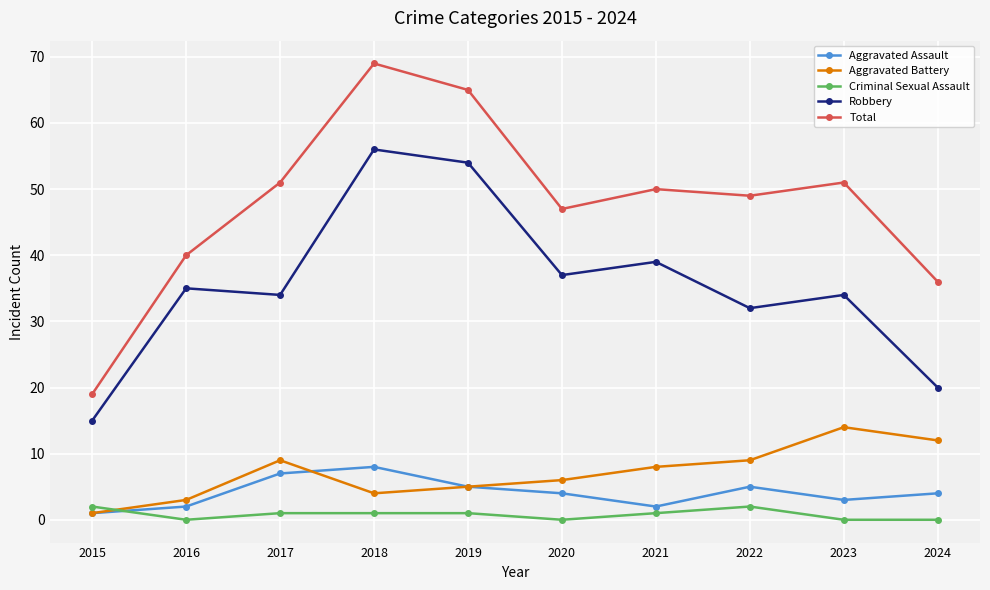

How many lines are shown in the chart?

5